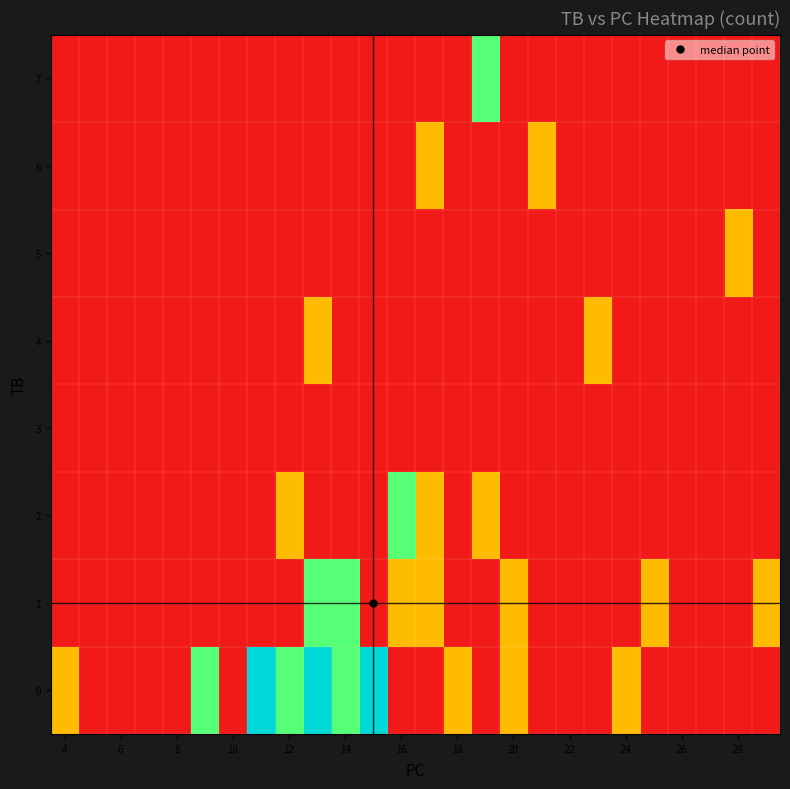

Count the number of categories in the chart.

26